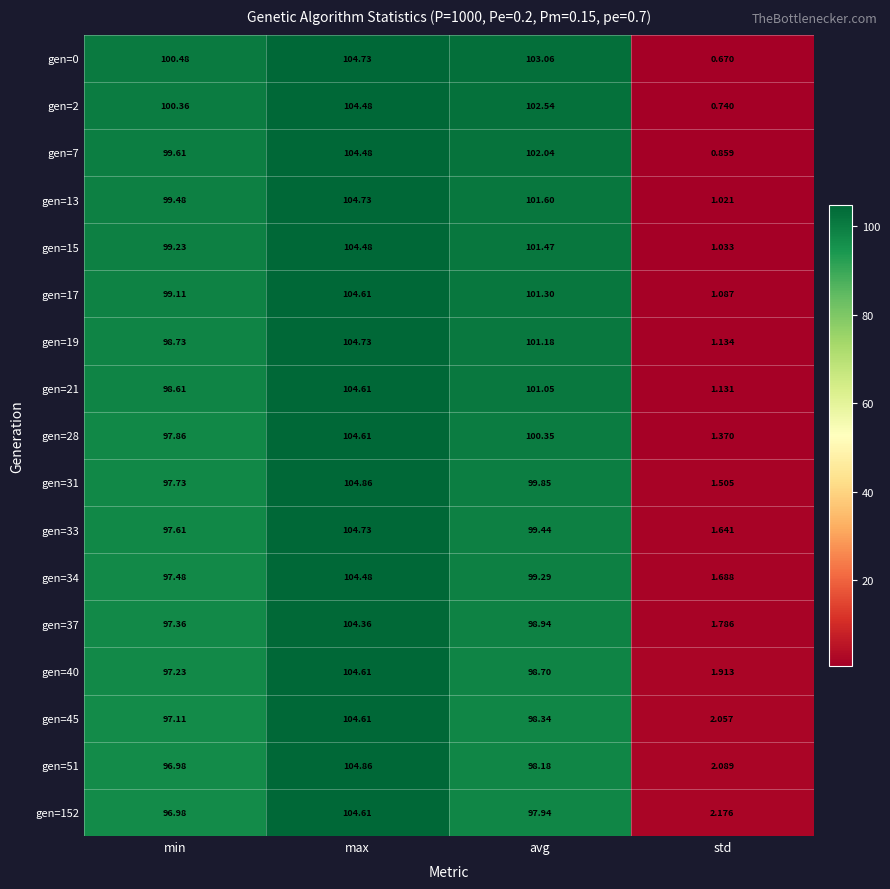

Where is gen=19 nearest to the value 52?

min